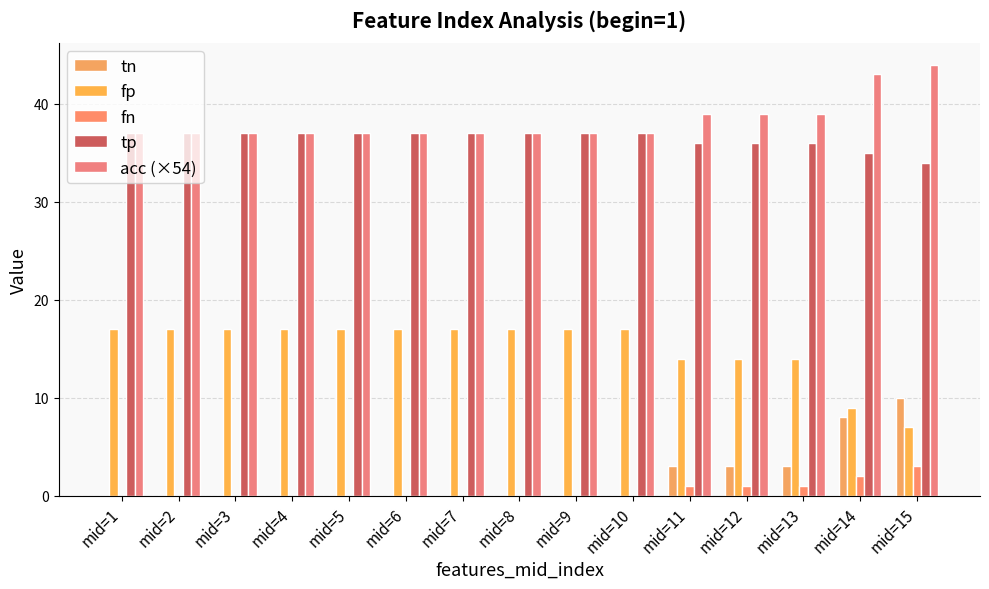

Which series has the widest spread of values?

tn